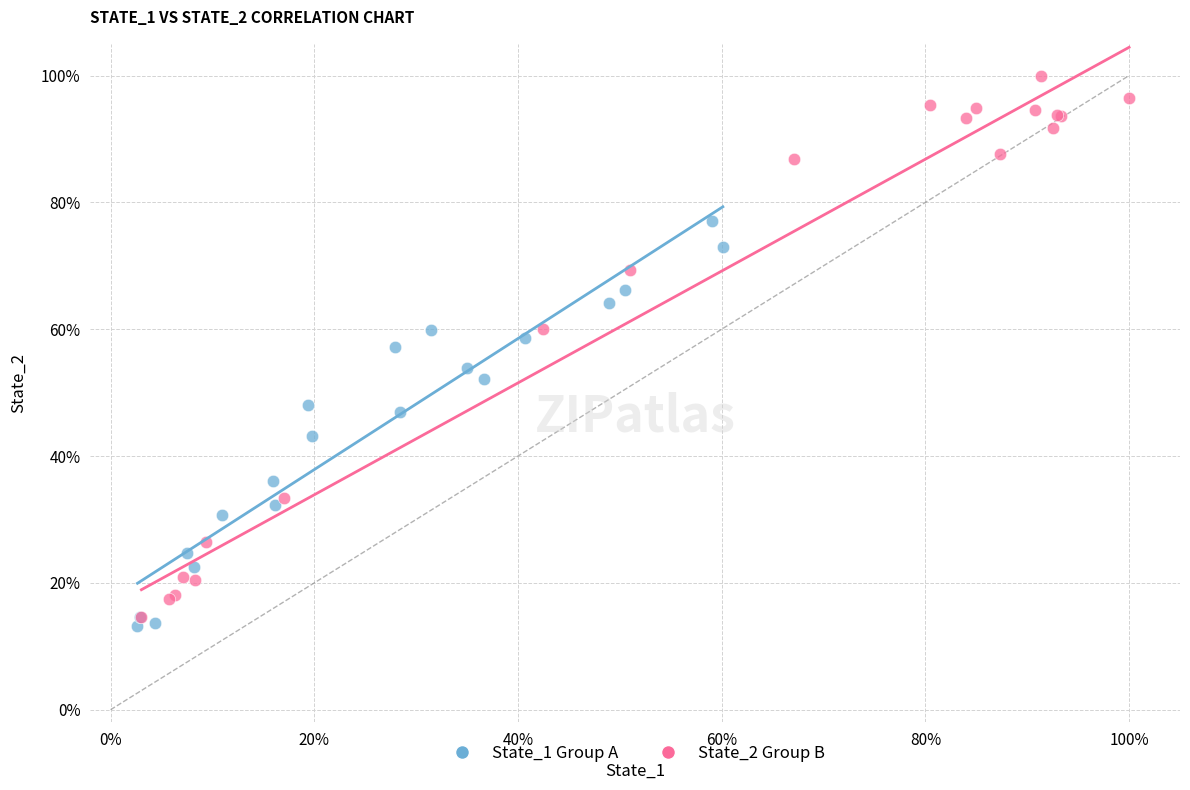

Which series has the widest spread of Y values?

State_2 Group B